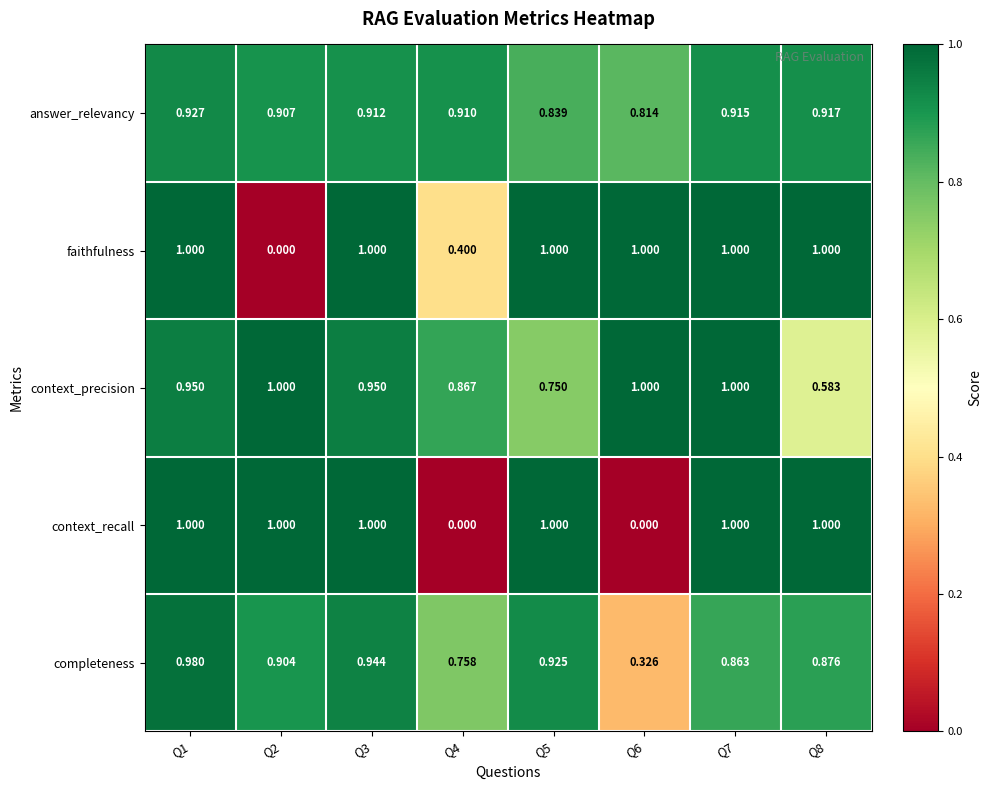

Which series changed the most between Q3 and Q8?

context_precision